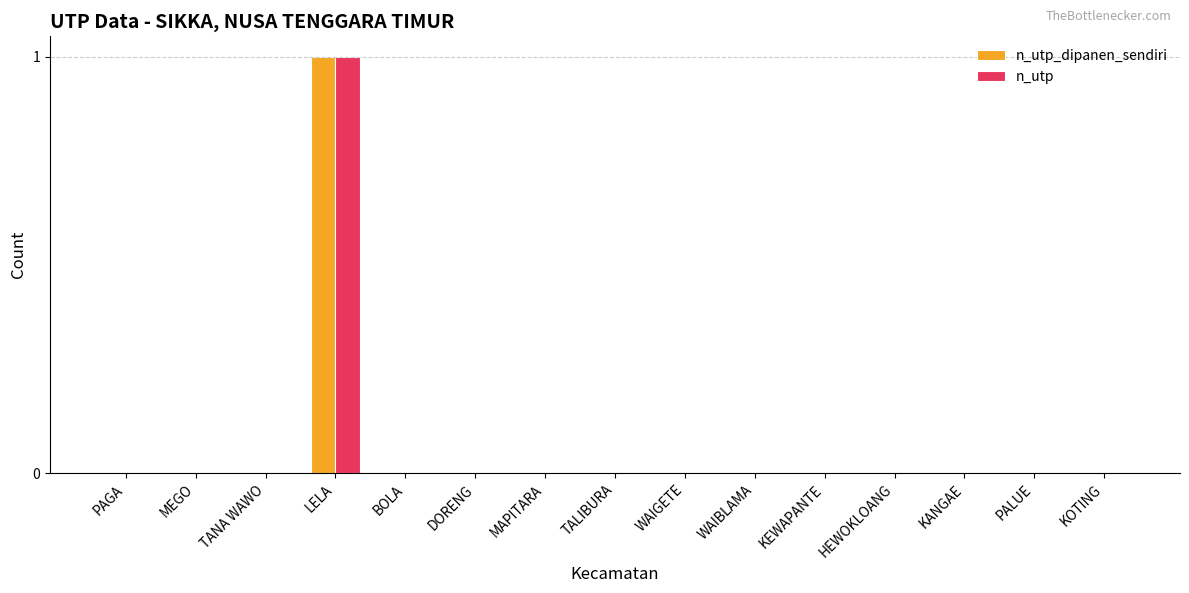

True or false: n_utp_dipanen_sendiri has a value of -1 at HEWOKLOANG.

False